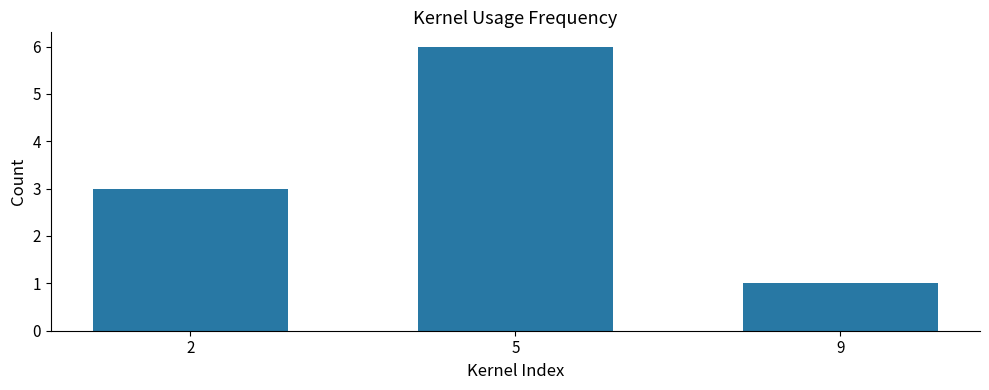

What is the value of the 3rd bar from the left?

1